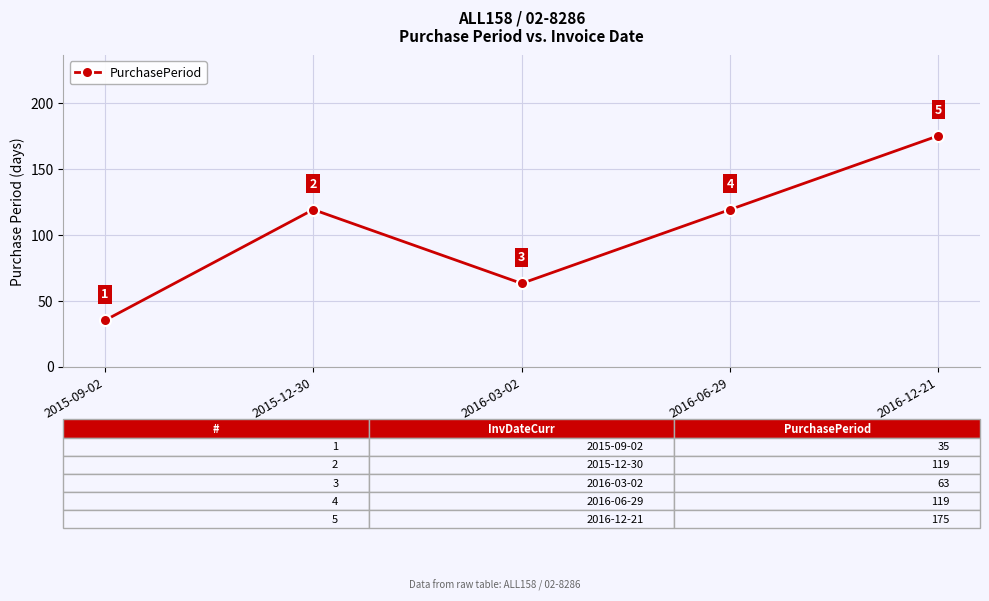

How many values are between 63 and 119?

3